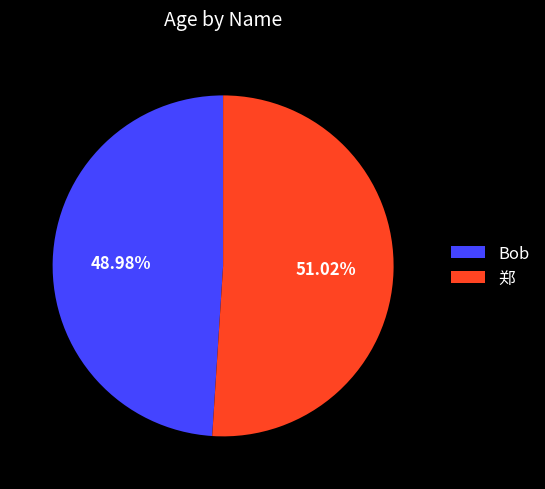

To the nearest percent, what is the combined percentage of Bob and 郑?

100%